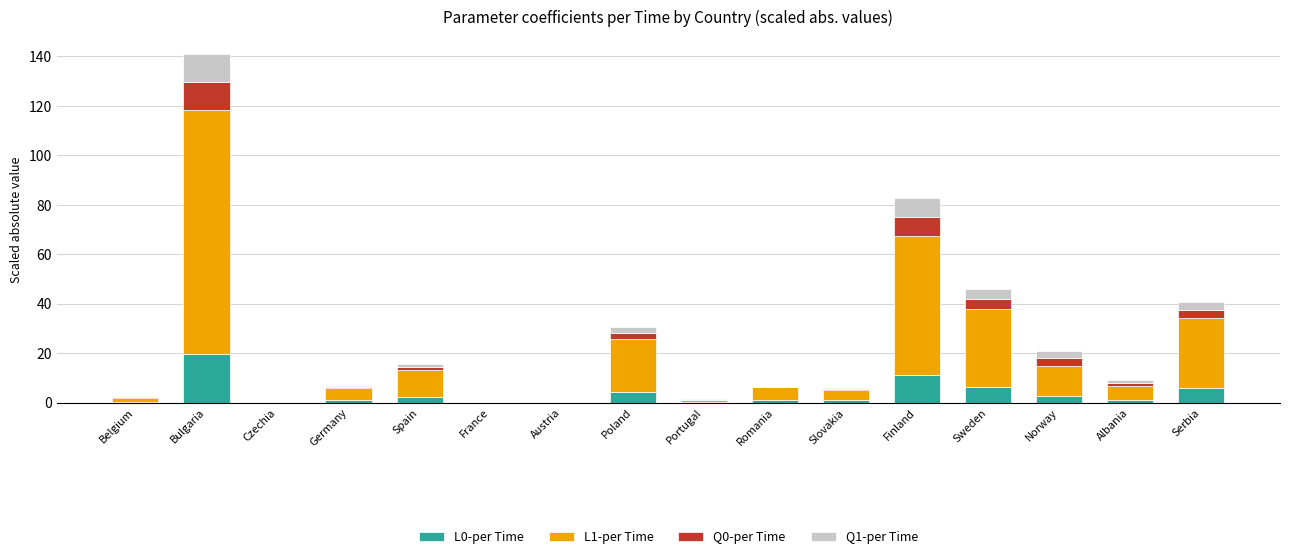

Which category has the highest value in the L0-per Time series?

Bulgaria